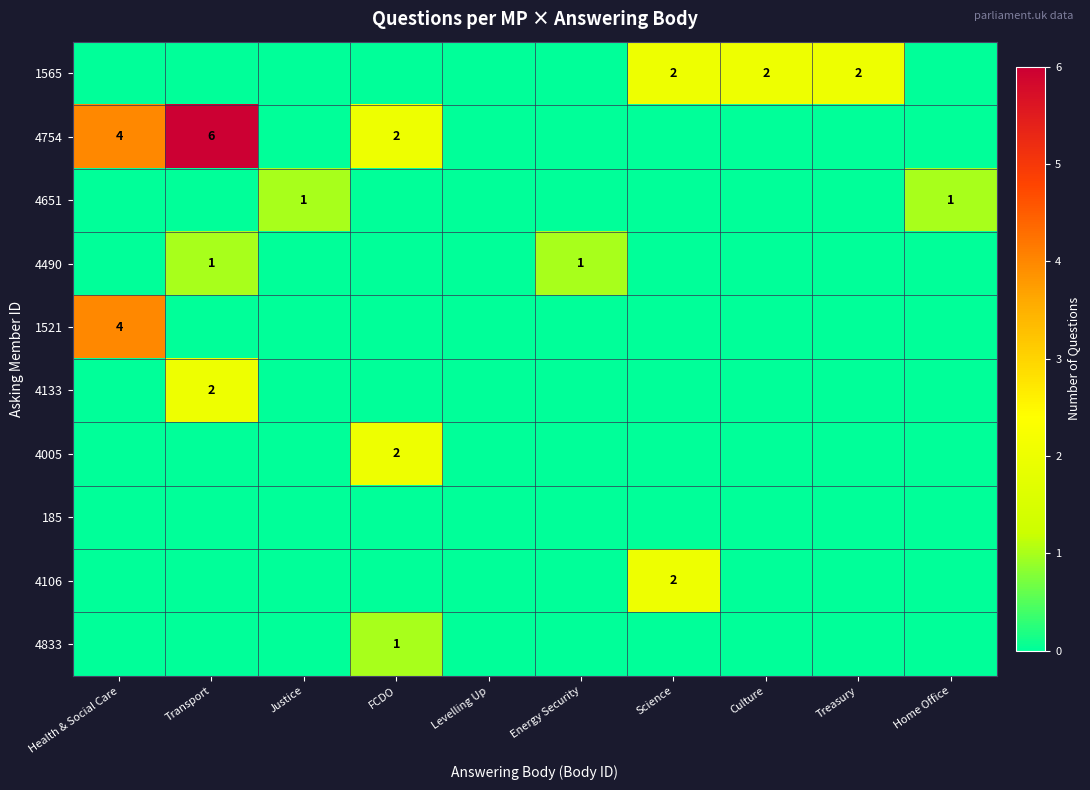

How many positive values does the 4833 series have?

1